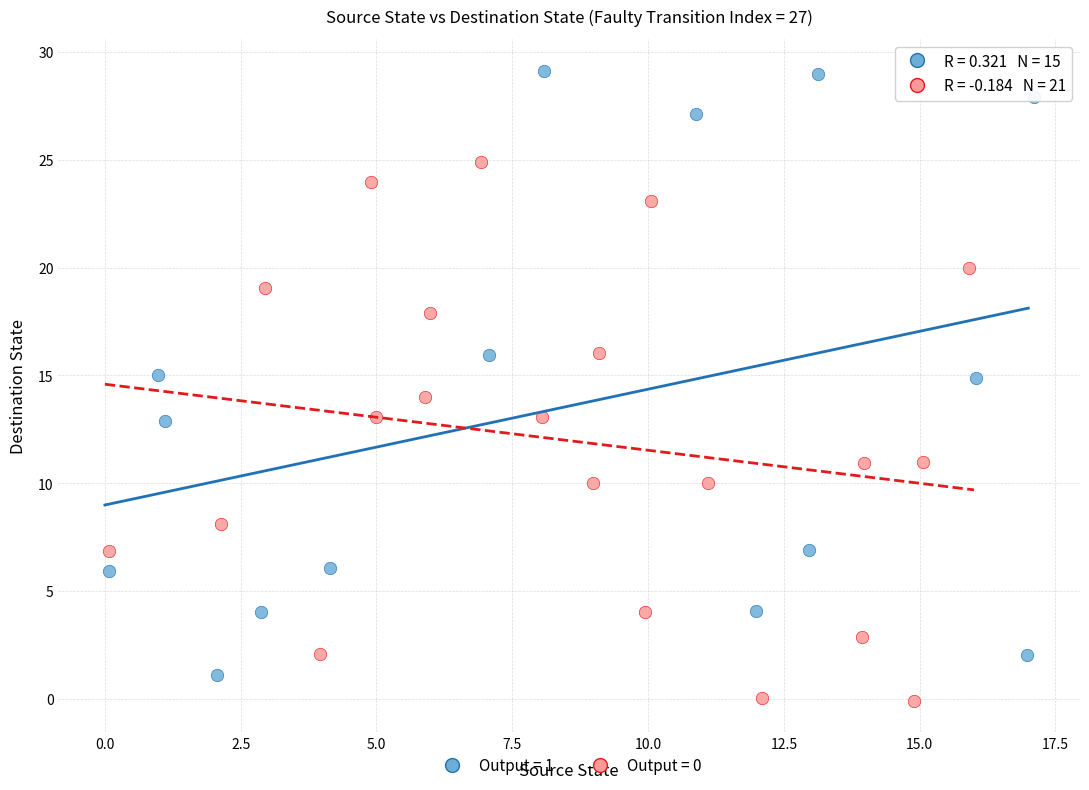

Which series contains the highest Y value?

Output = 1